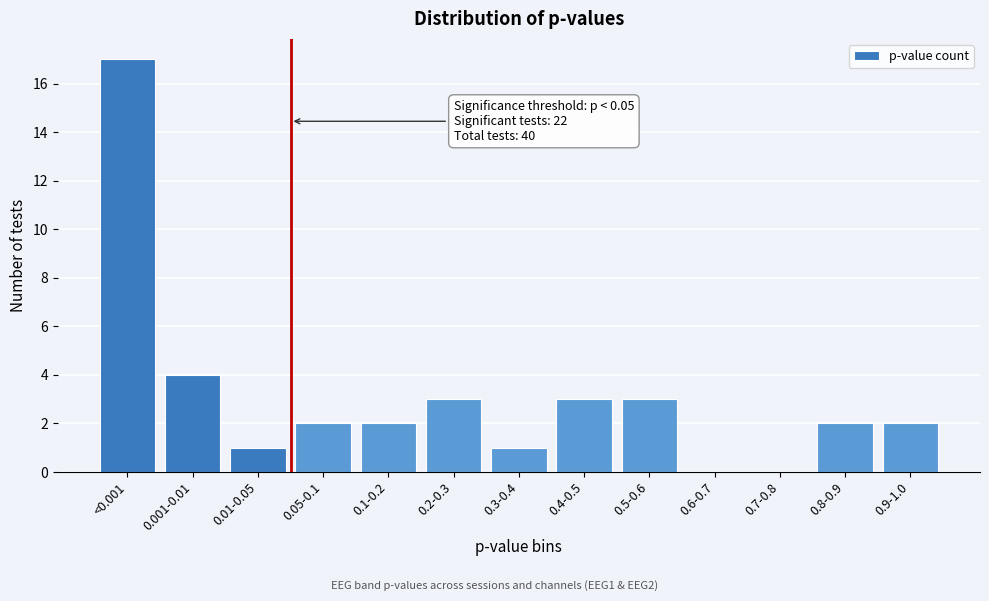

Reading right to left, transcribe all the data shown in this chart.

0.9-1.0=2	0.8-0.9=2	0.7-0.8=0	0.6-0.7=0	0.5-0.6=3	0.4-0.5=3	0.3-0.4=1	0.2-0.3=3	0.1-0.2=2	0.05-0.1=2	0.01-0.05=1	0.001-0.01=4	<0.001=17